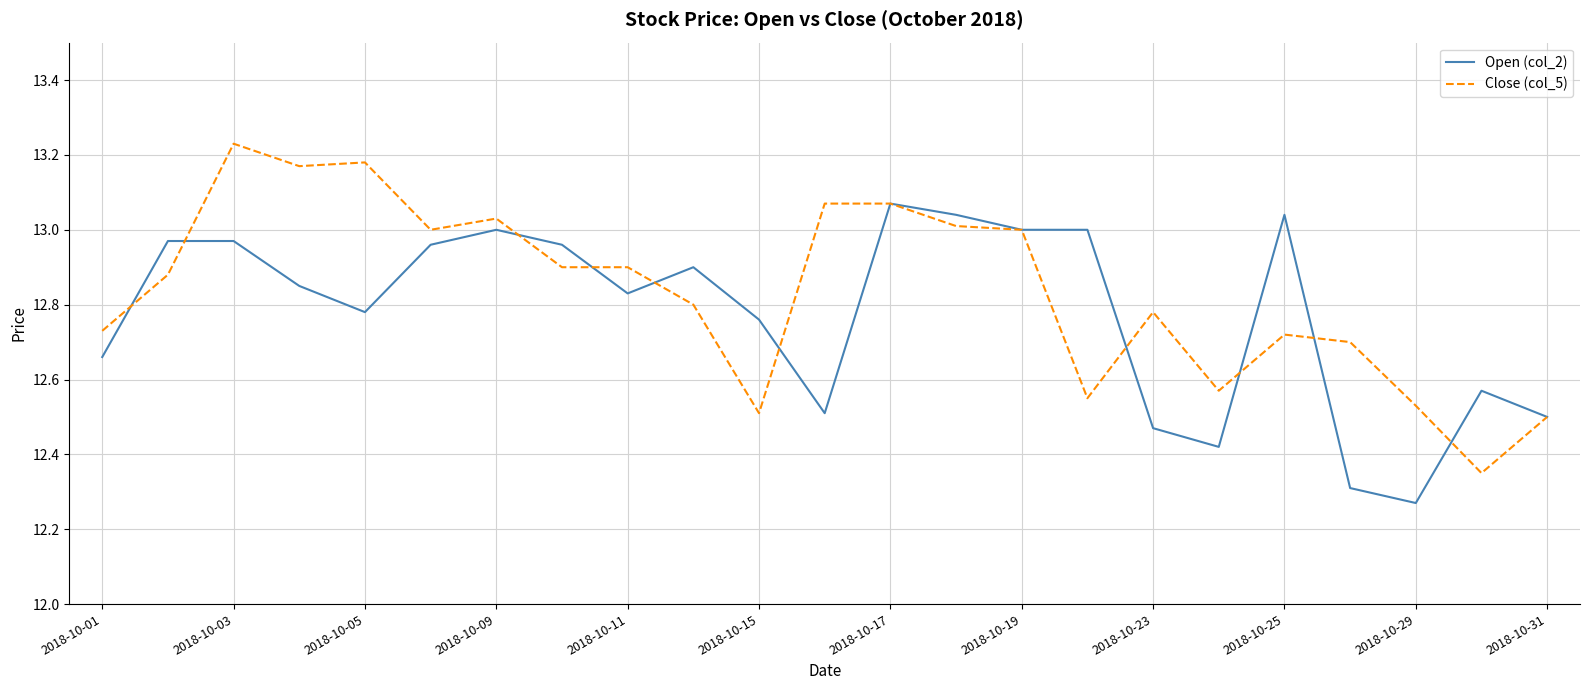

What is the sum of all Open (col_2) values?

293.8